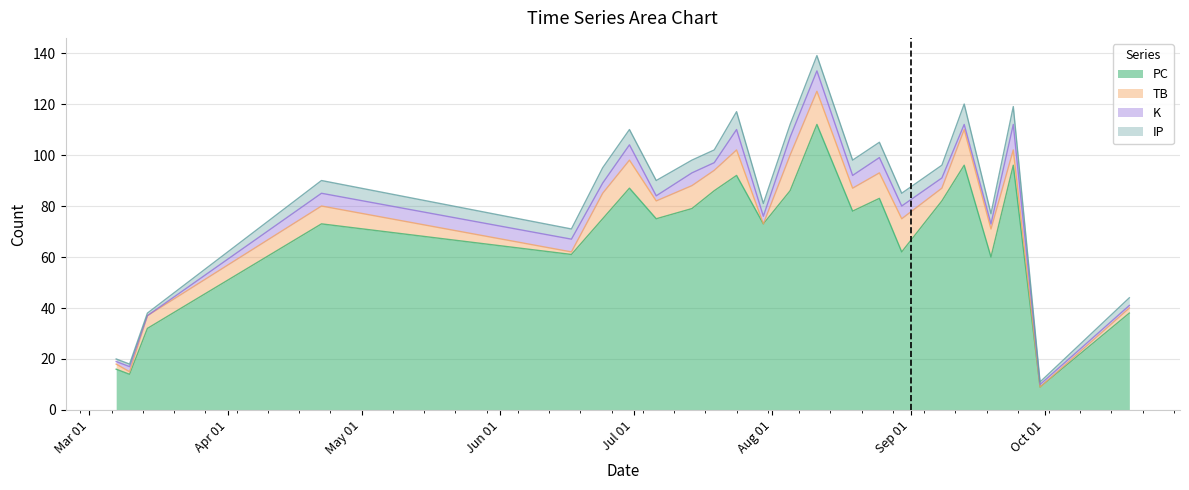

Which series changed the most between 2023-07-24 and 2023-08-11?

PC